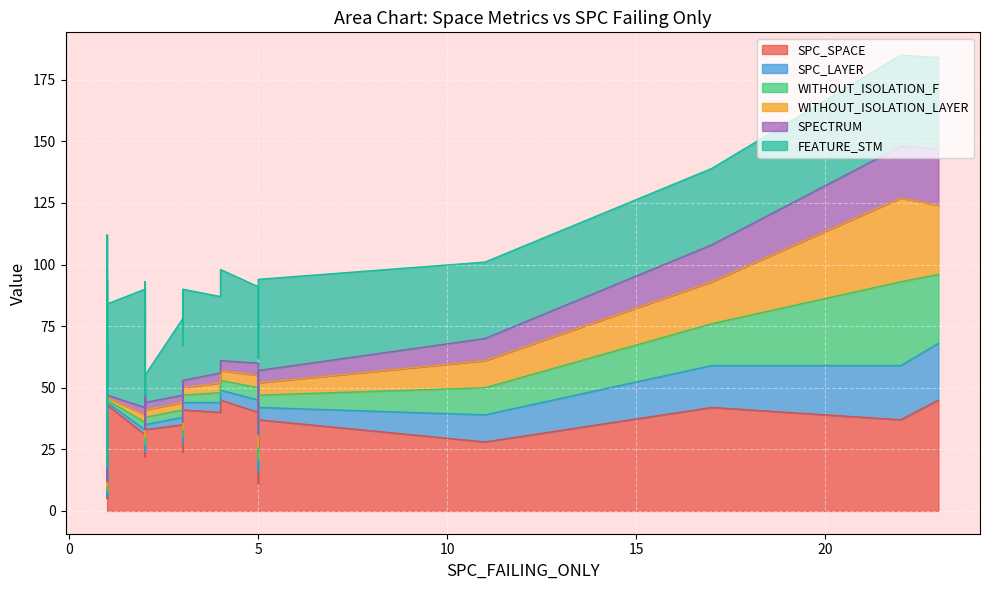

At how many categories does at least one series exceed 25?

37